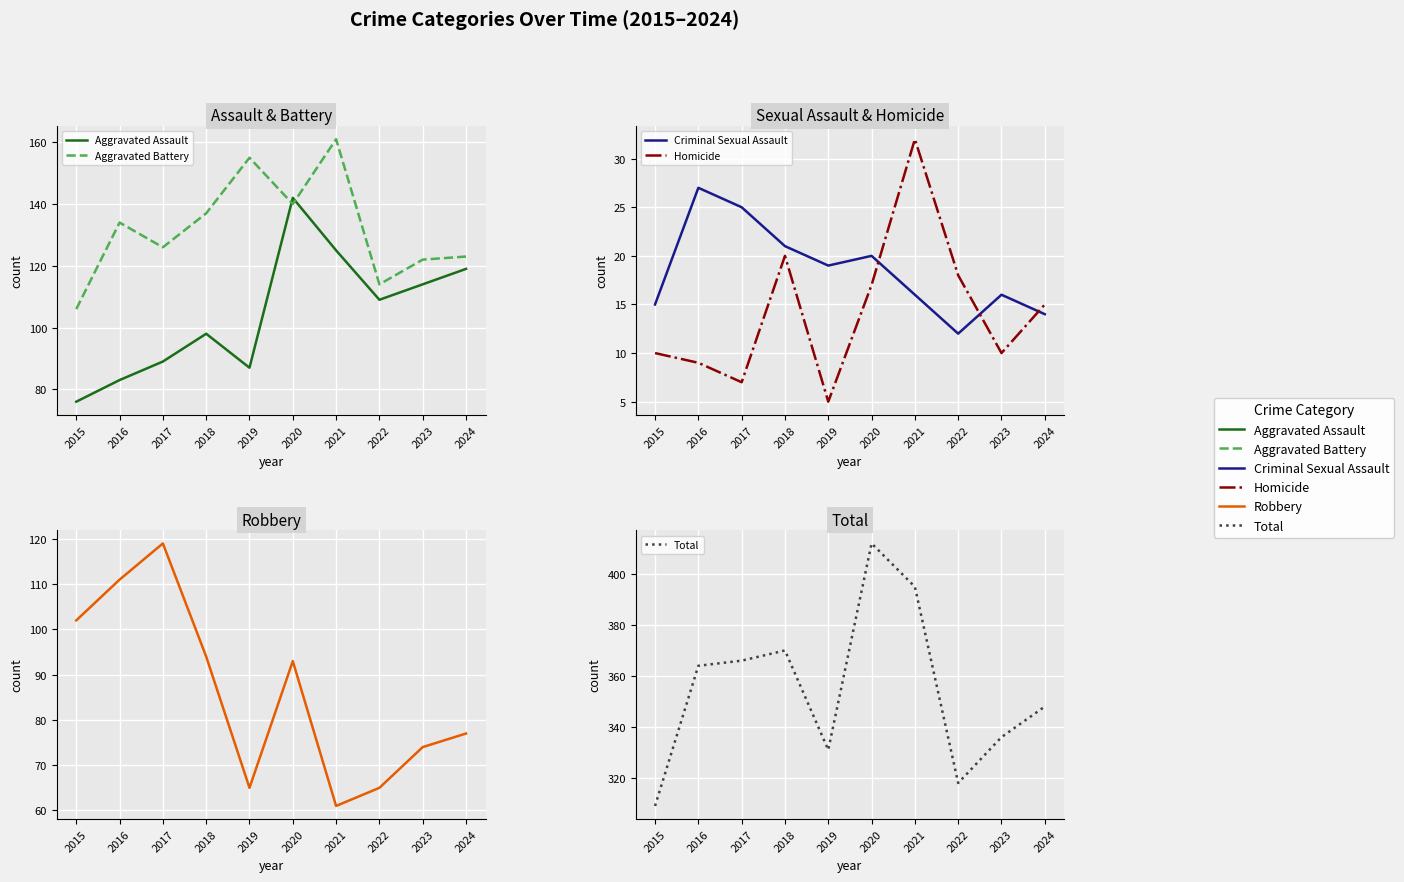

Rank the series at 2022 from lowest to highest value.

Criminal Sexual Assault, Homicide, Robbery, Aggravated Assault, Aggravated Battery, Total